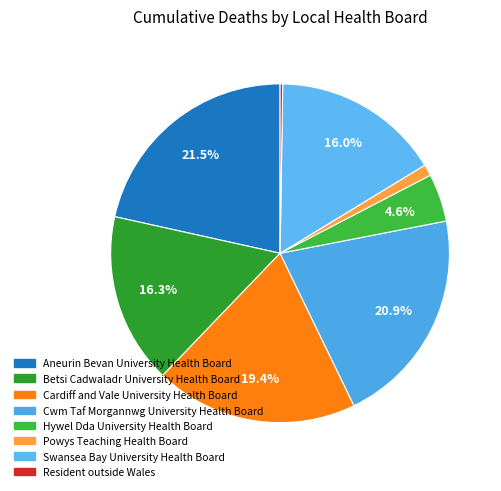

To the nearest percent, what is the combined percentage of Cwm Taf Morgannwg University Health Board and Resident outside Wales?

21%